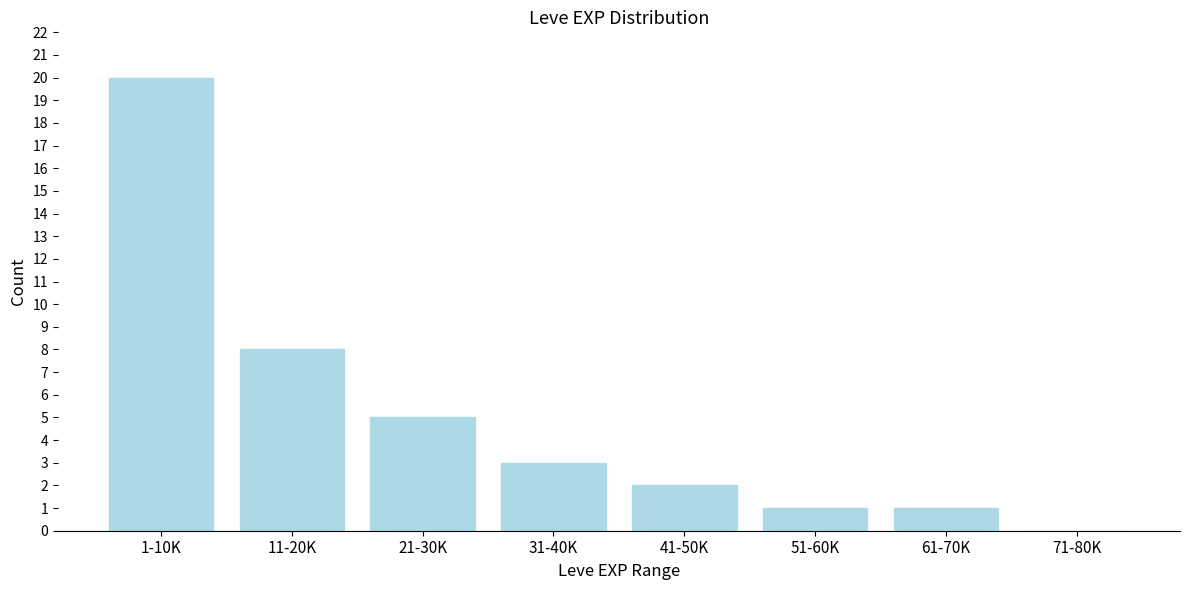

Reading left to right, what are all the values shown in this chart?

1-10K=20	11-20K=8	21-30K=5	31-40K=3	41-50K=2	51-60K=1	61-70K=1	71-80K=0